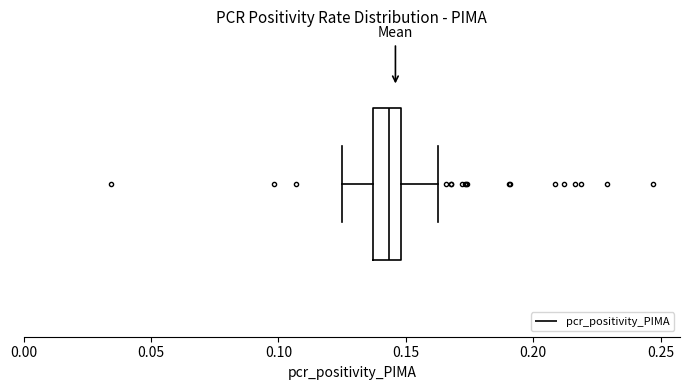

Read this box plot against the x-axis: the position of the median line, the range covered by the box, and the ends of both whiskers. The values are not printed on the chart, so give them approximately, as read against the axis.

median 0.145, box 0.135 to 0.150, whiskers 0.125 to 0.160